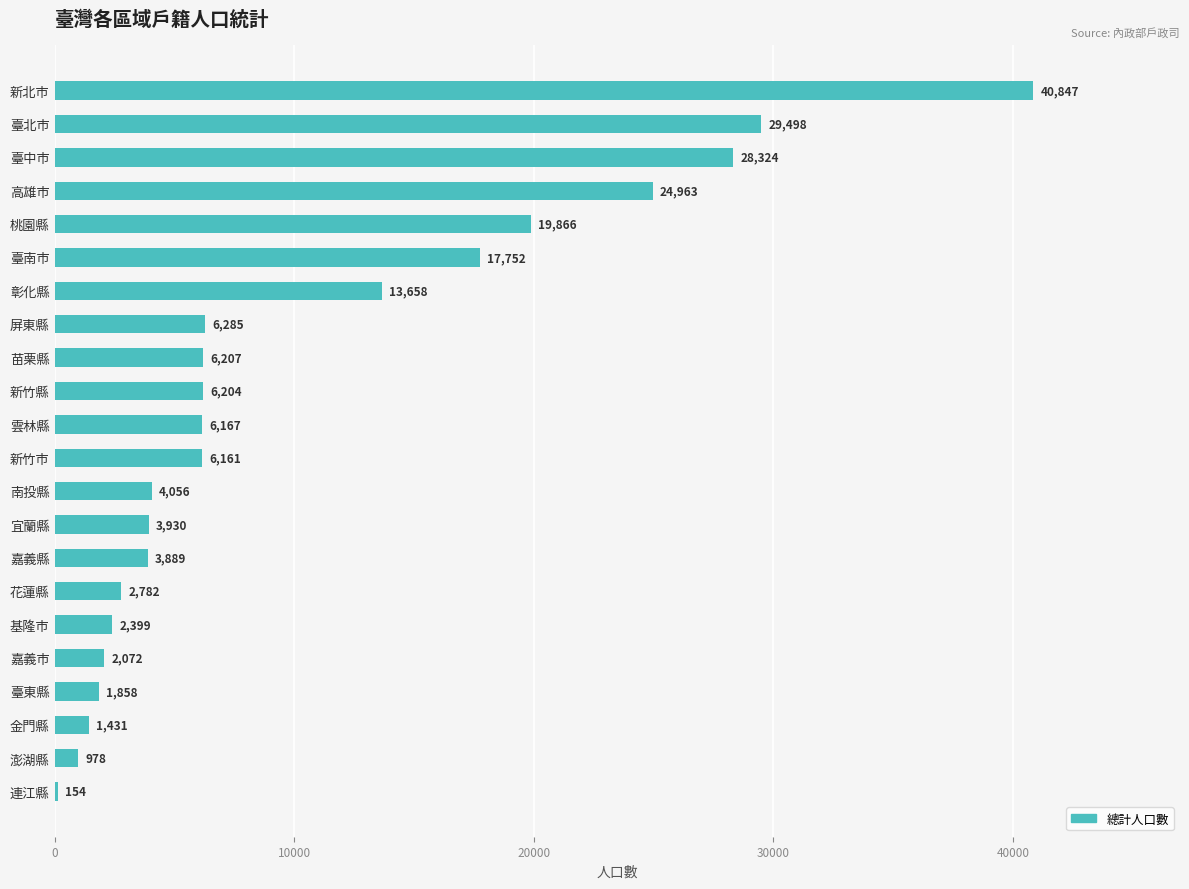

At which category does the chart reach its peak across all series?

新北市